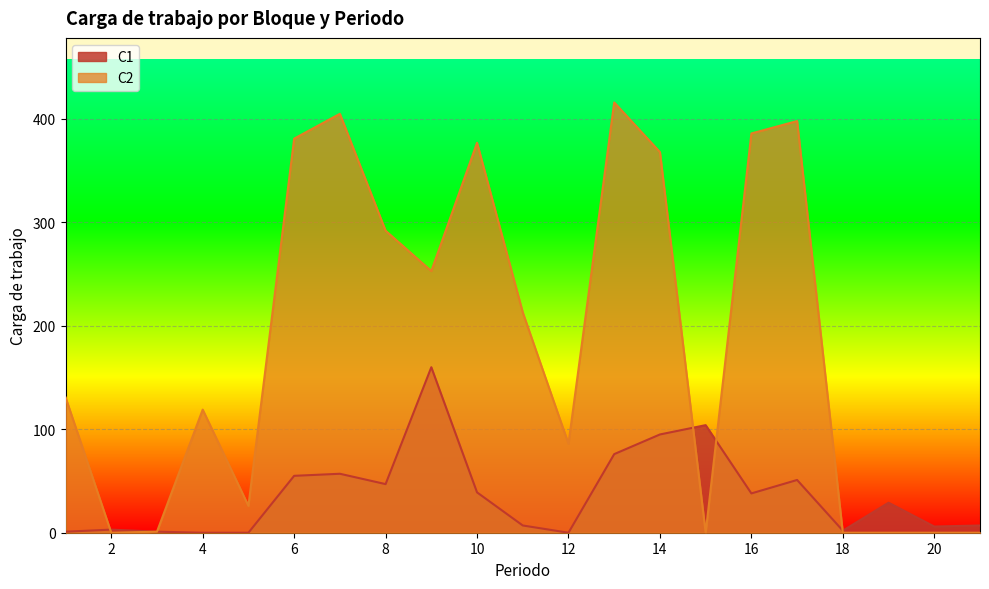

Between which two adjacent categories do C2 and C1 first intersect?

1 and 2